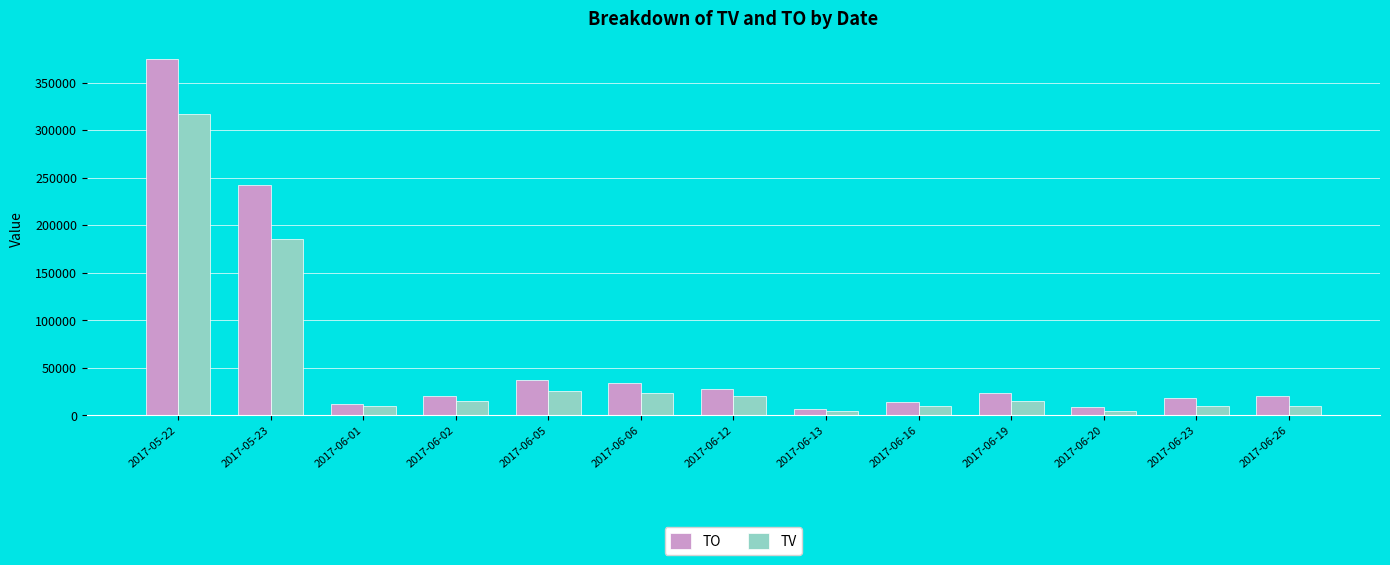

What is the sum of all TO values?

838250